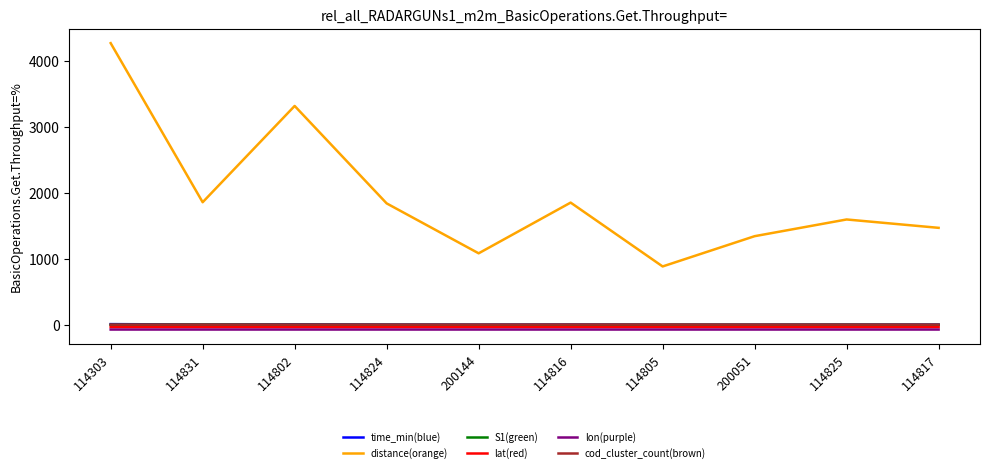

What is the maximum value shown in the chart?

4272.1